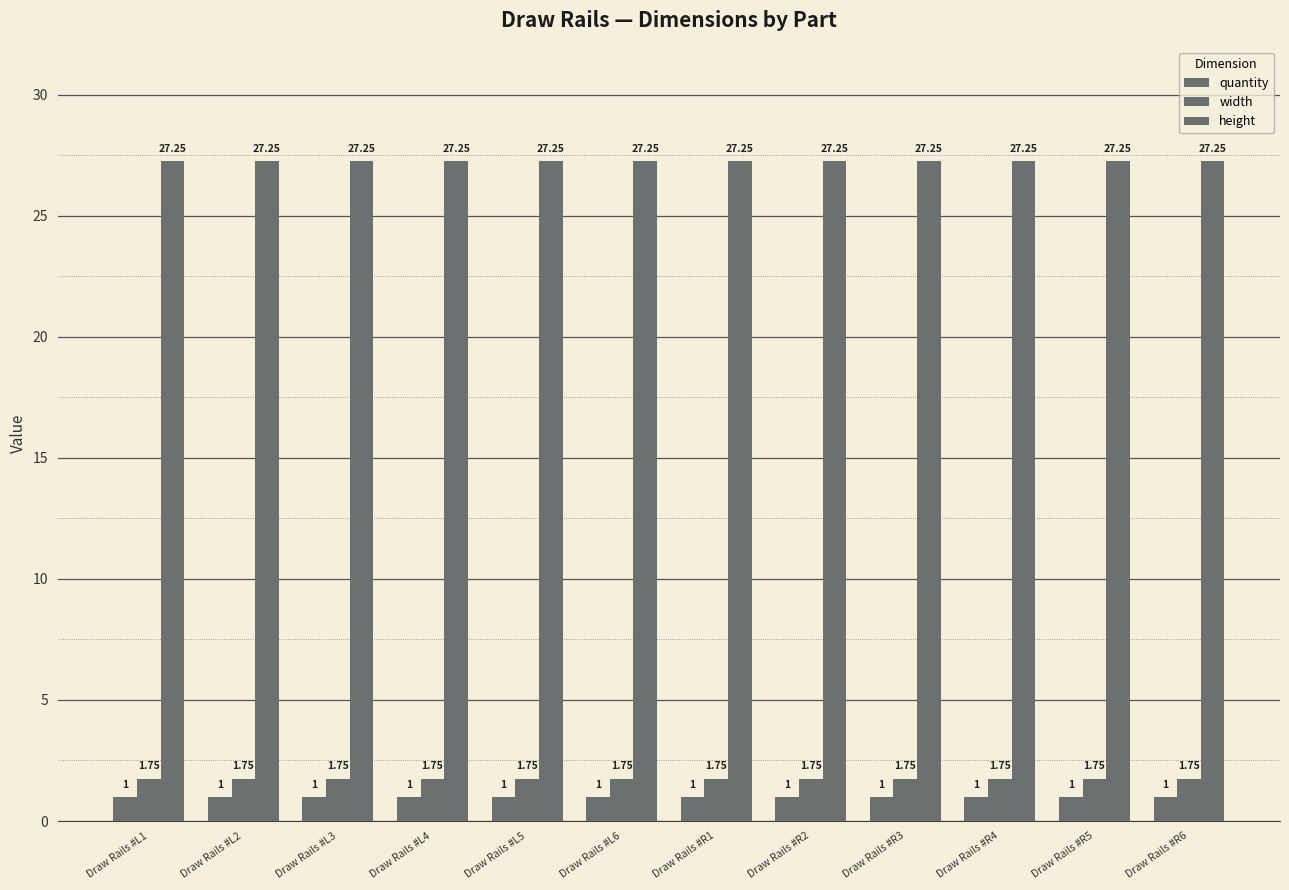

How many bars are there in each group?

3